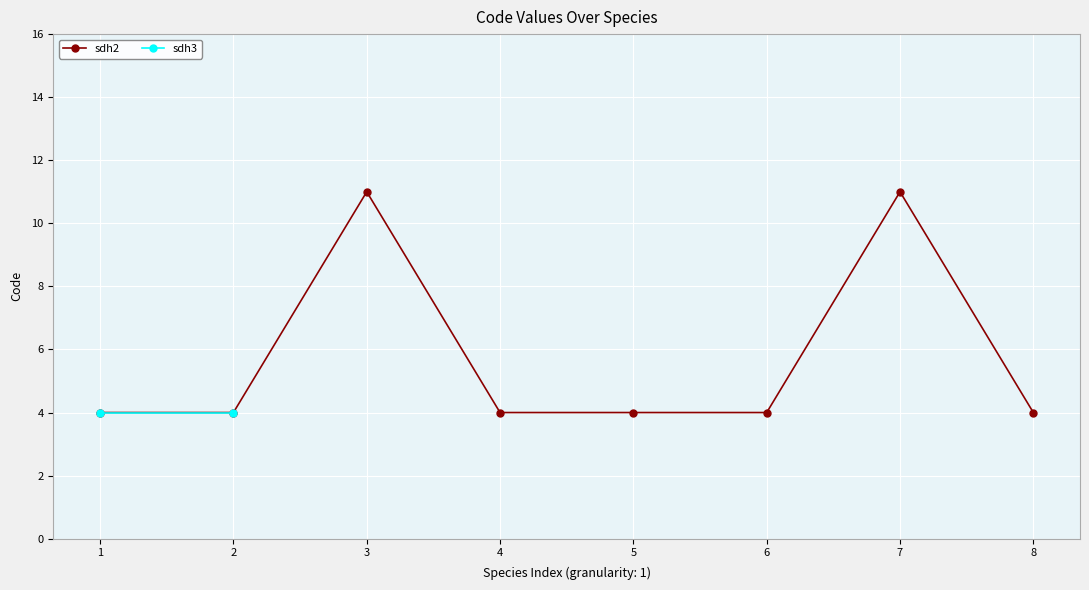

Is it true that sdh2 equals 3 at 1?

False